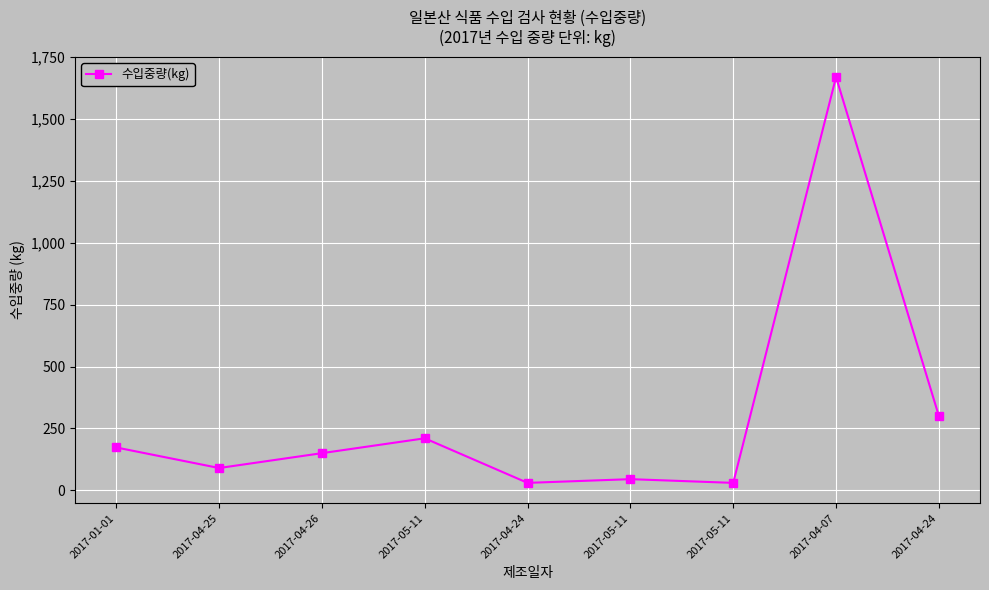

What is the minimum value shown in the chart?

30